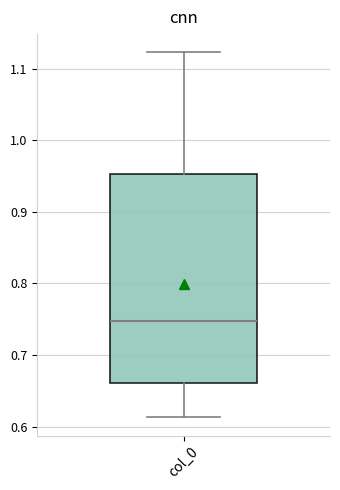

Read this box plot against the y-axis: the position of the median line, the range covered by the box, and the ends of both whiskers. The values are not printed on the chart, so give them approximately, as read against the axis.

median 0.75, box 0.66 to 0.95, whiskers 0.61 to 1.12